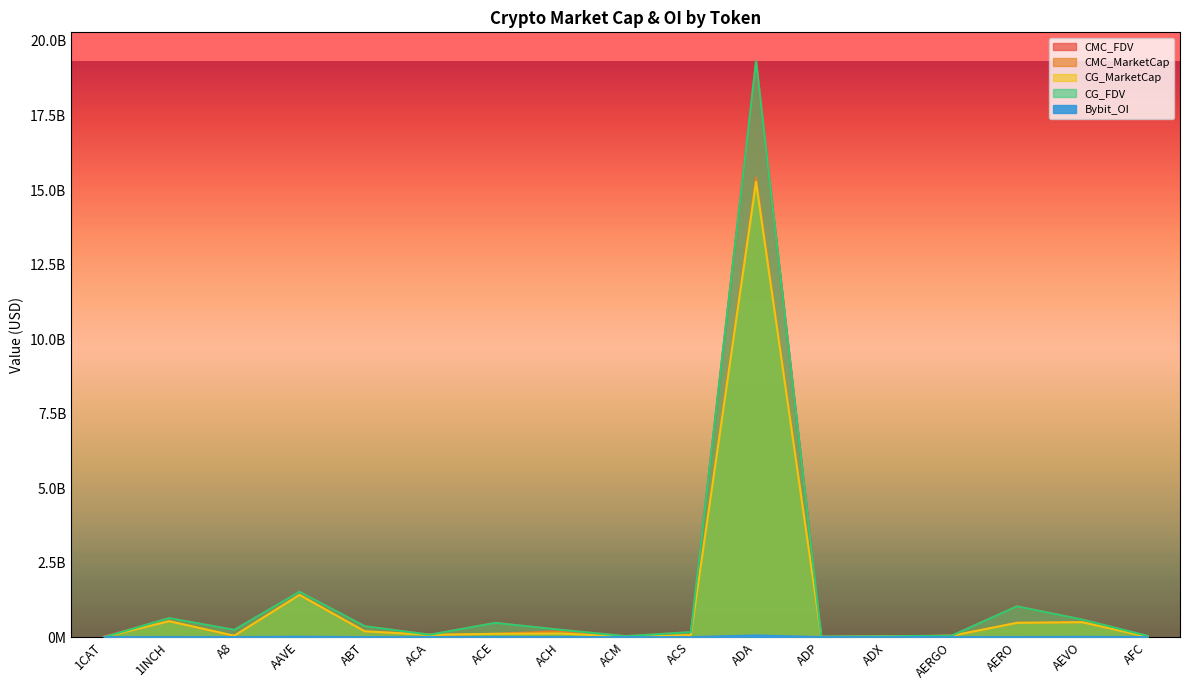

The CMC_FDV series shows 10867617.9 at ADX. True or false?

False